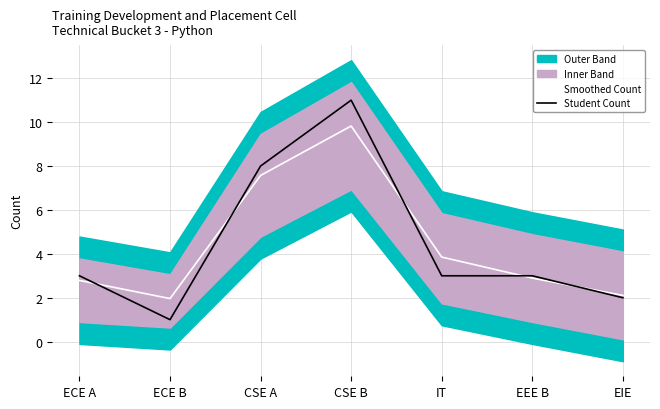

How many interior local peaks does the Student Count series have?

1